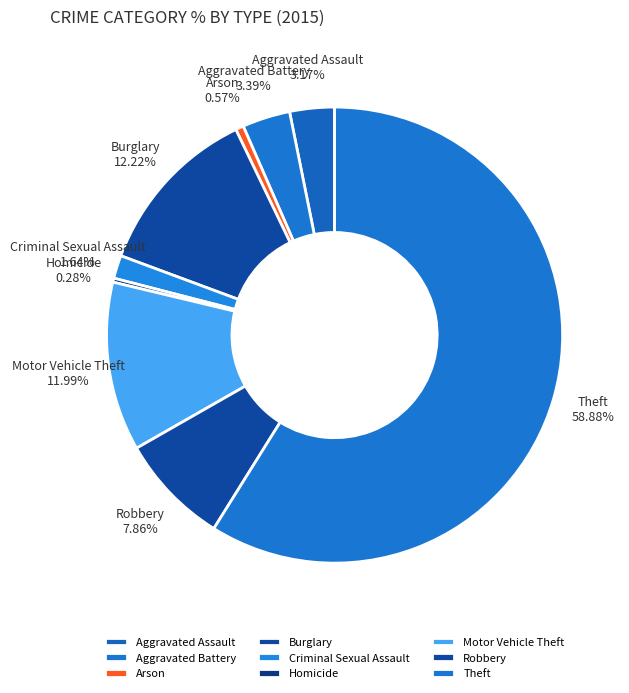

How many slices are in this pie chart?

9